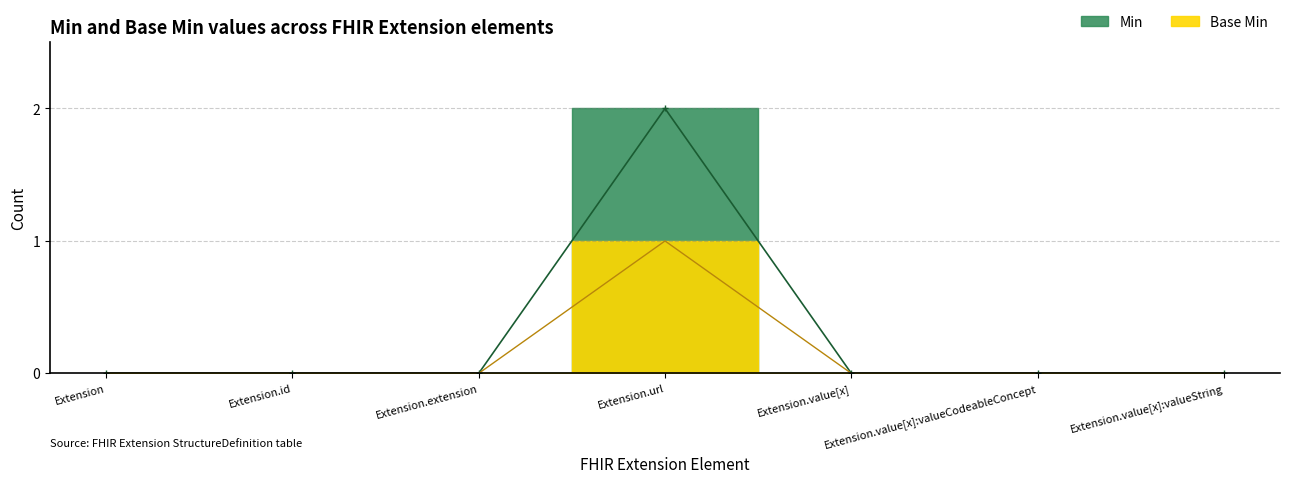

The Base Min series shows 0 at Extension. True or false?

True